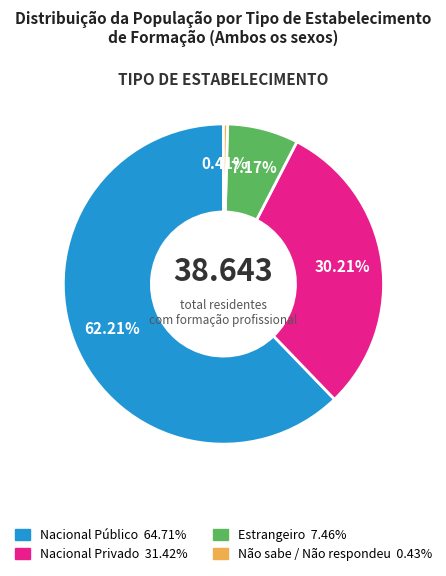

To the nearest percent, what is the difference between the largest and smallest slice percentages?

62%